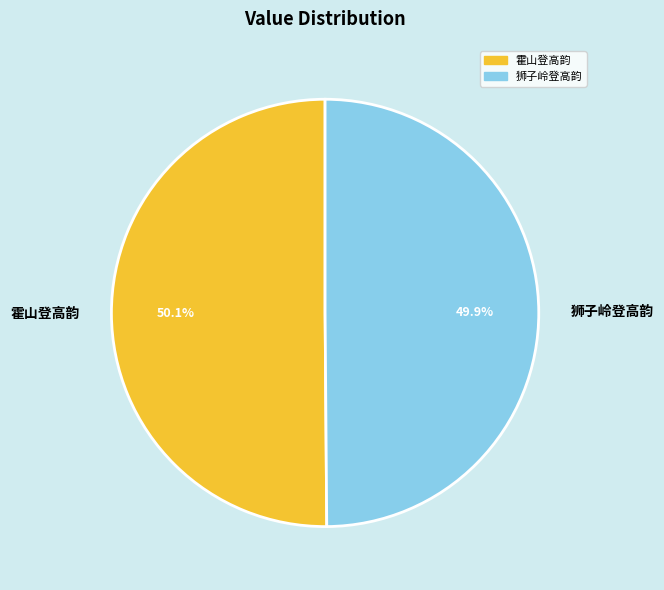

To the nearest percent, what is the average slice percentage?

50%